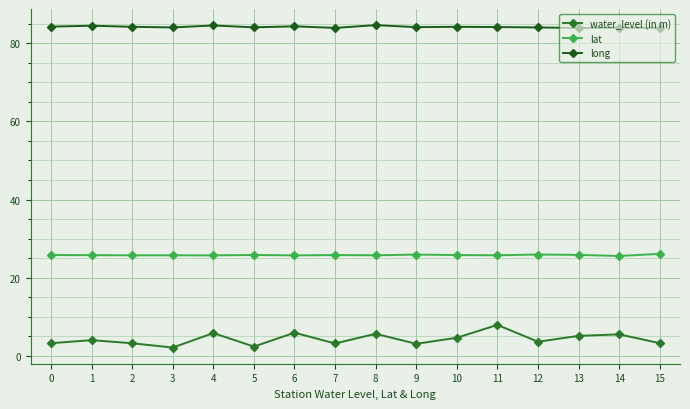

True or false: lat and water_level (in m) intersect in this chart.

False